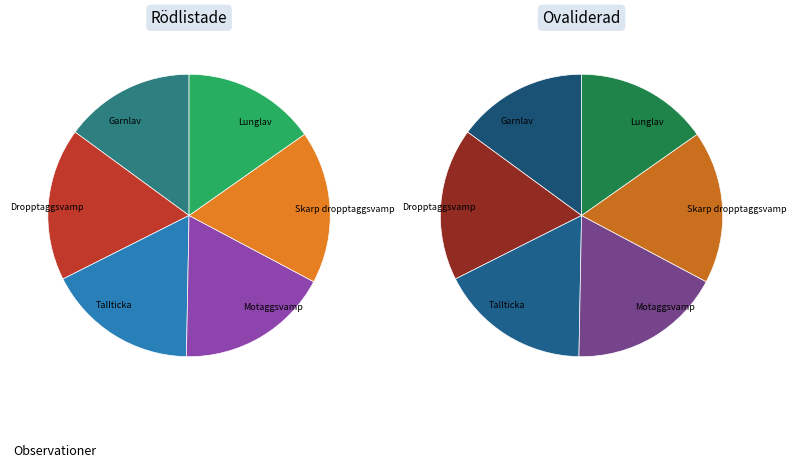

To the nearest percent, what percentage of the pie is Motaggsvamp?

18%